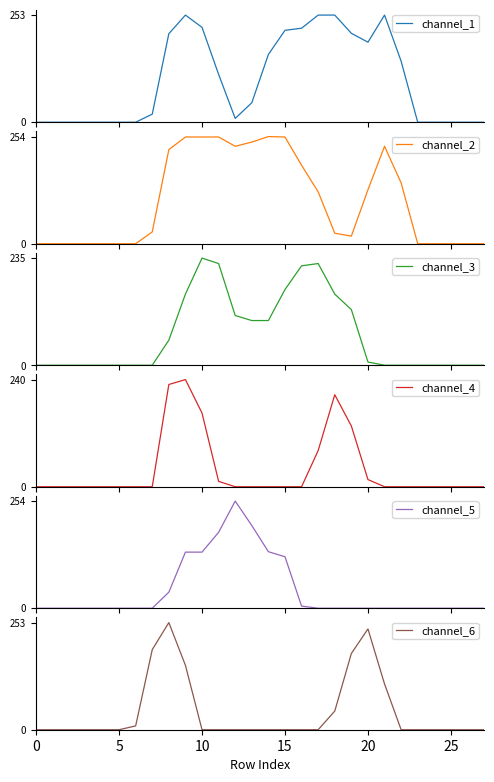

Is it true that channel_6 equals 101 at 8?

False